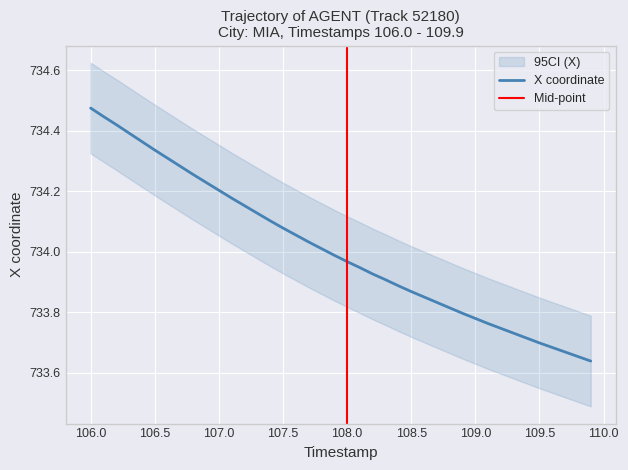

True or false: the data has more than 1 interior local peaks.

False